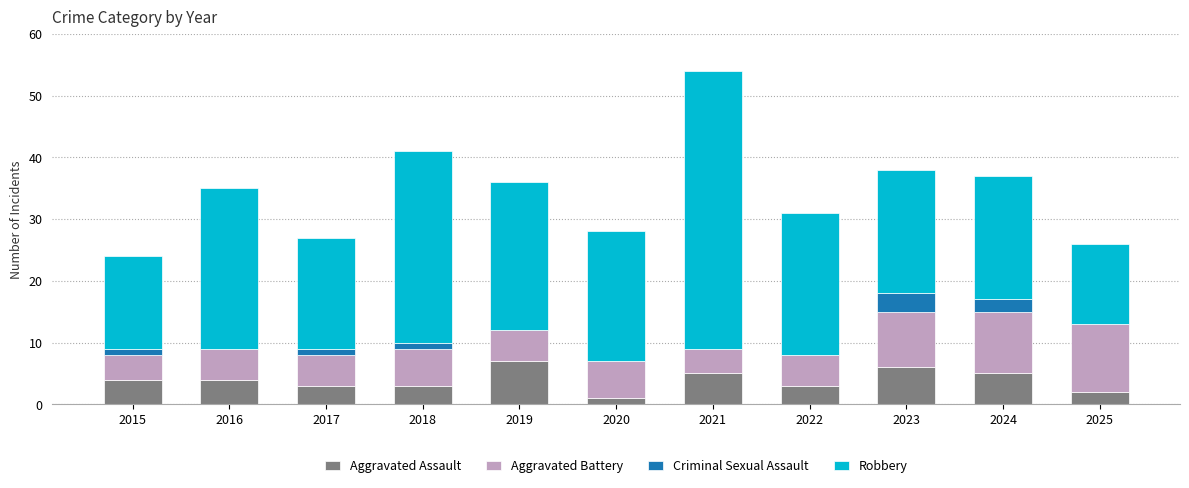

At which category is the sum across all series the highest?

2021